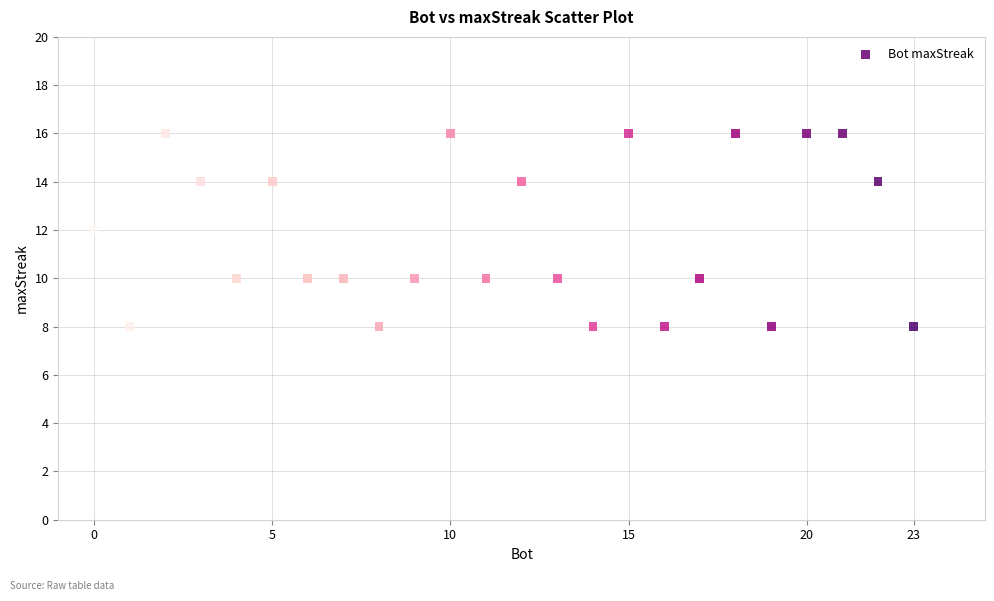

What is the range of X values (max minus min)?

23